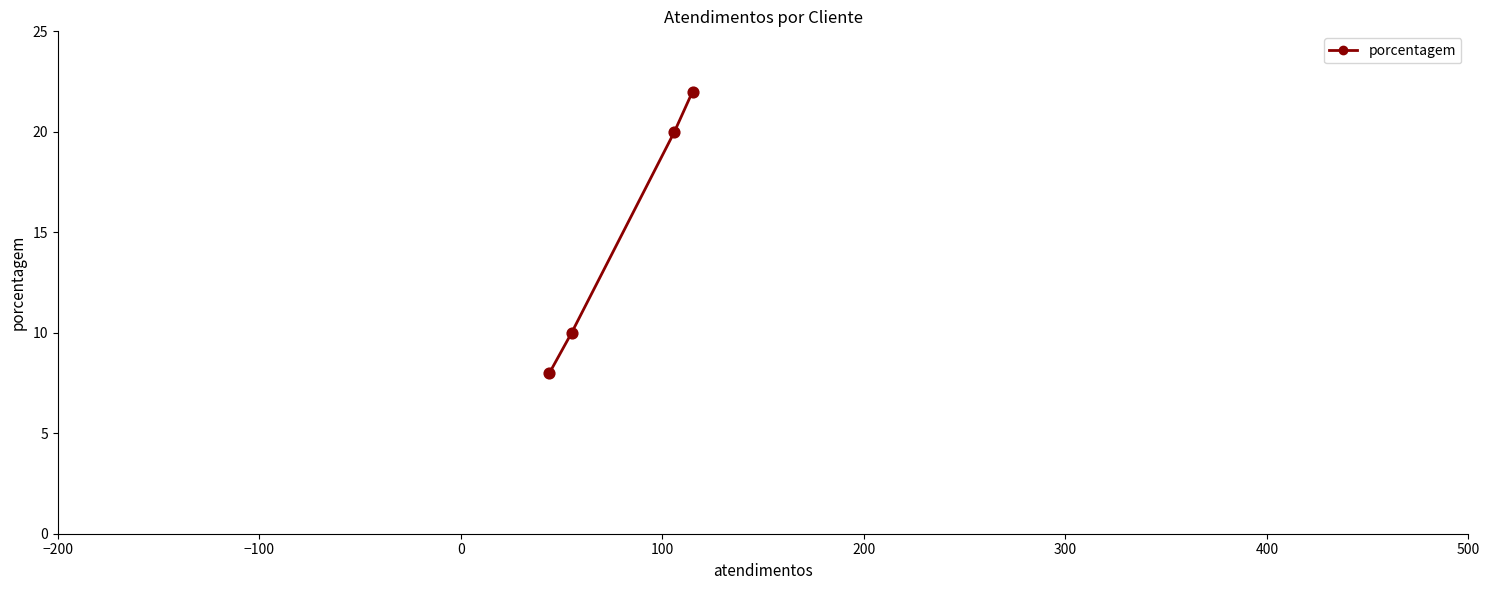

What is the difference between the maximum and minimum values?

14